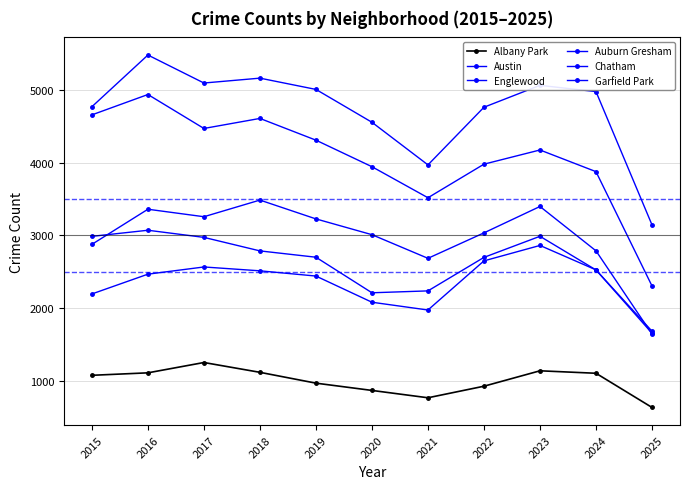

True or false: Austin has more than 2 points higher than both neighbors.

True